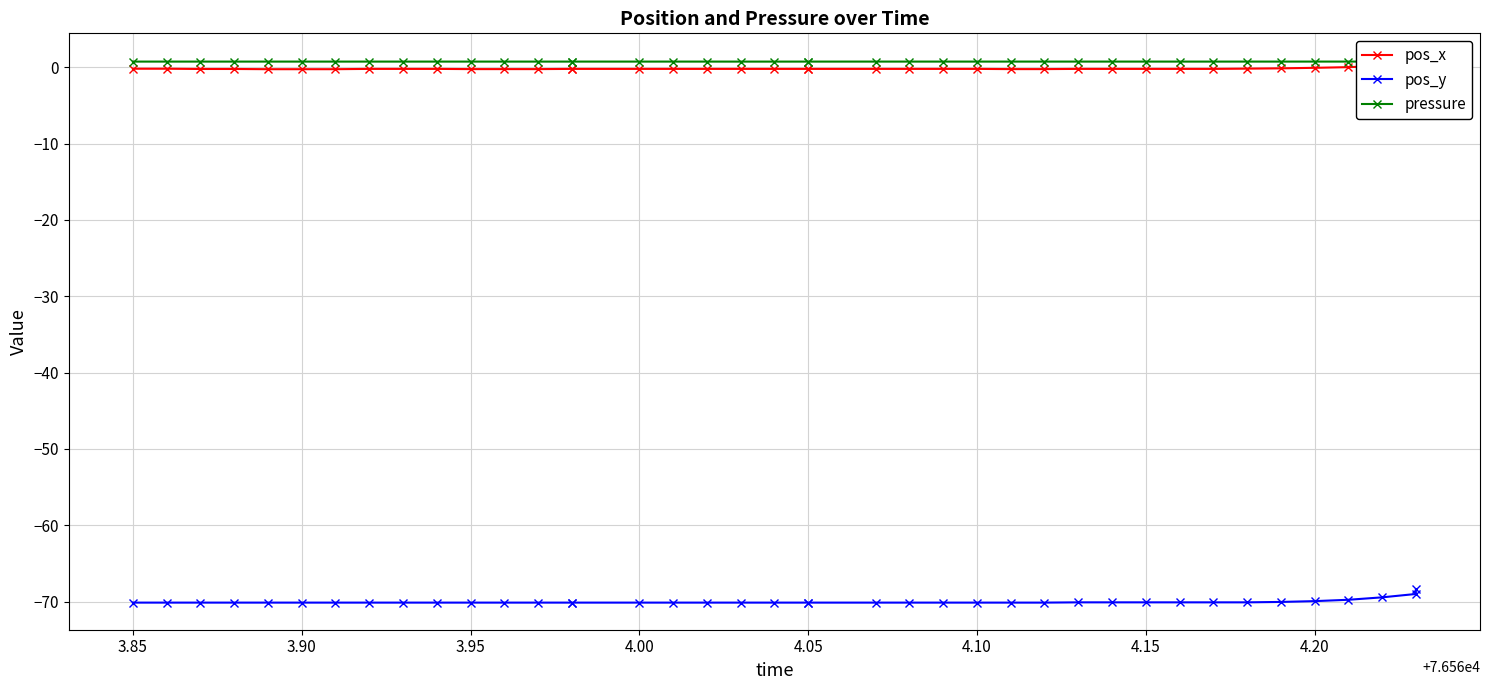

Count the pressure values in the range 0 to 1.

40